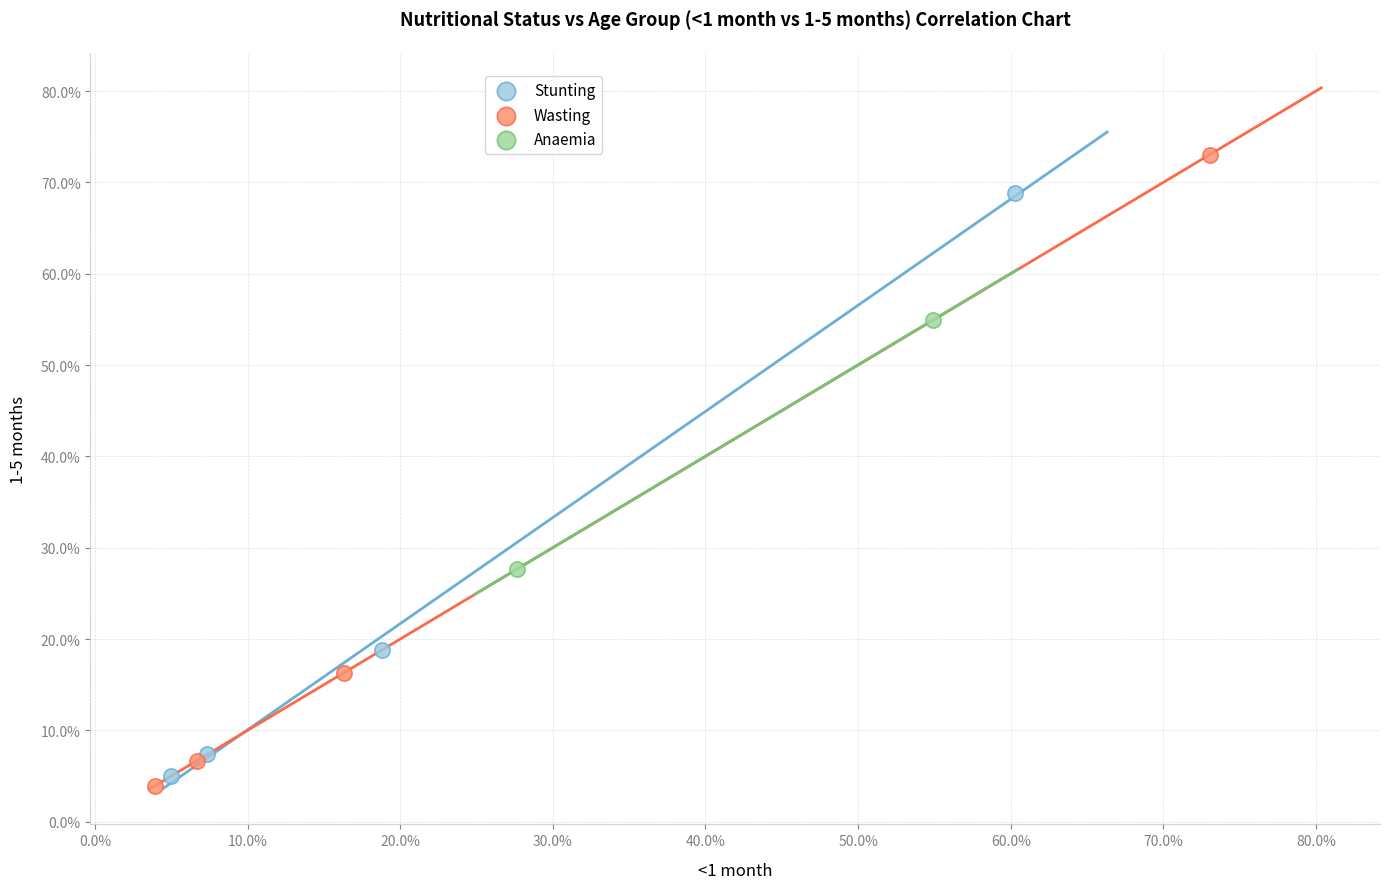

Which series reaches the minimum Y coordinate?

Wasting